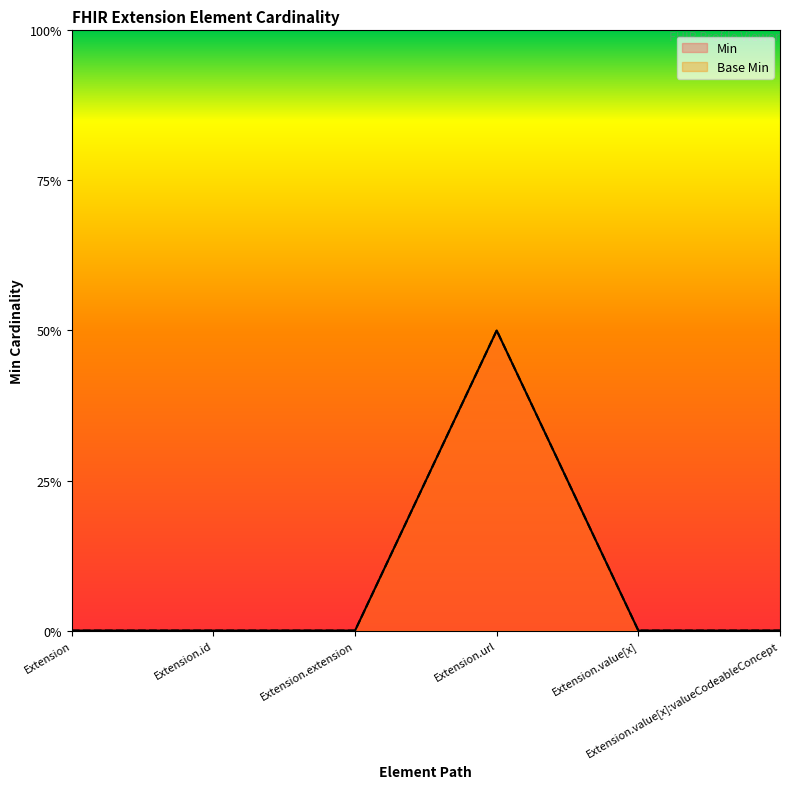

True or false: Min has more than 2 points higher than both neighbors.

False